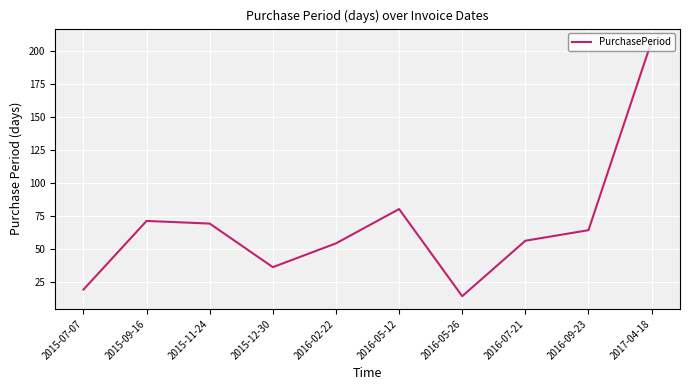

What is the change in value from 2016-02-22 to 2016-05-26?

-40